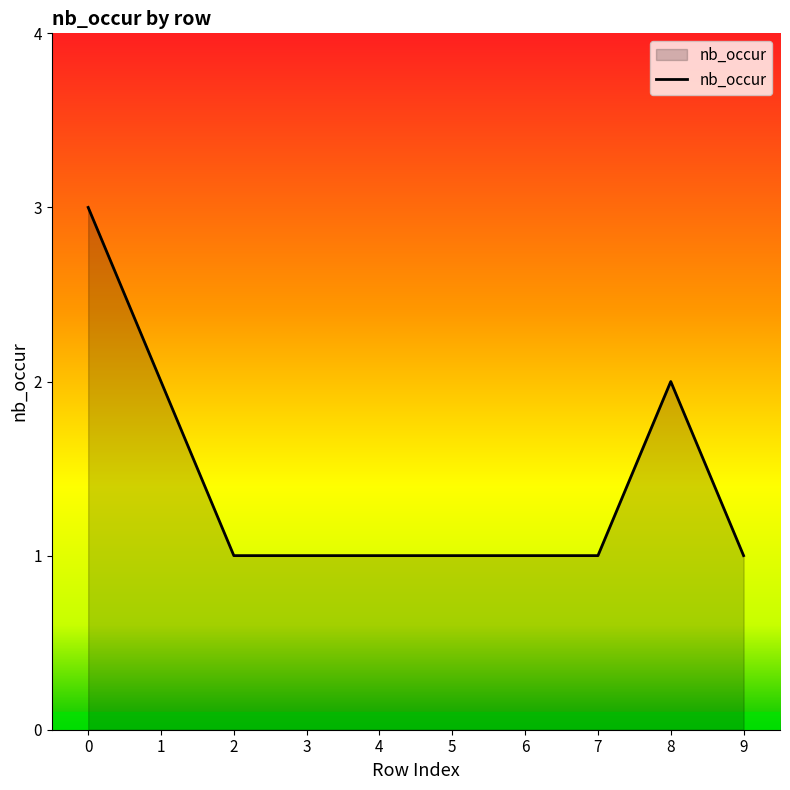

What is the ratio of the value at 5 to the value at 2?

1.0